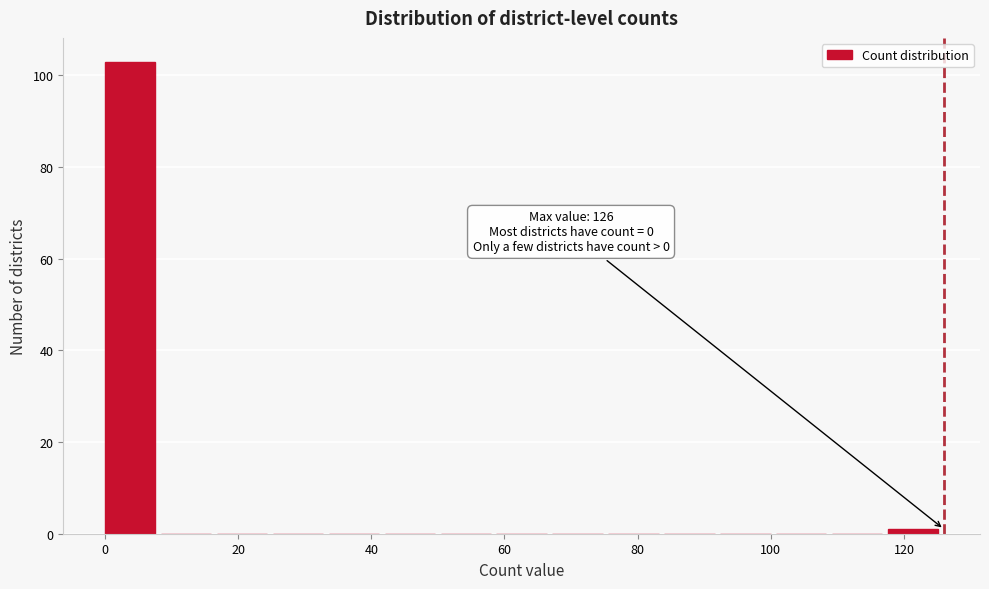

Which range on the x-axis has the tallest bar?

0.0 to 8.4